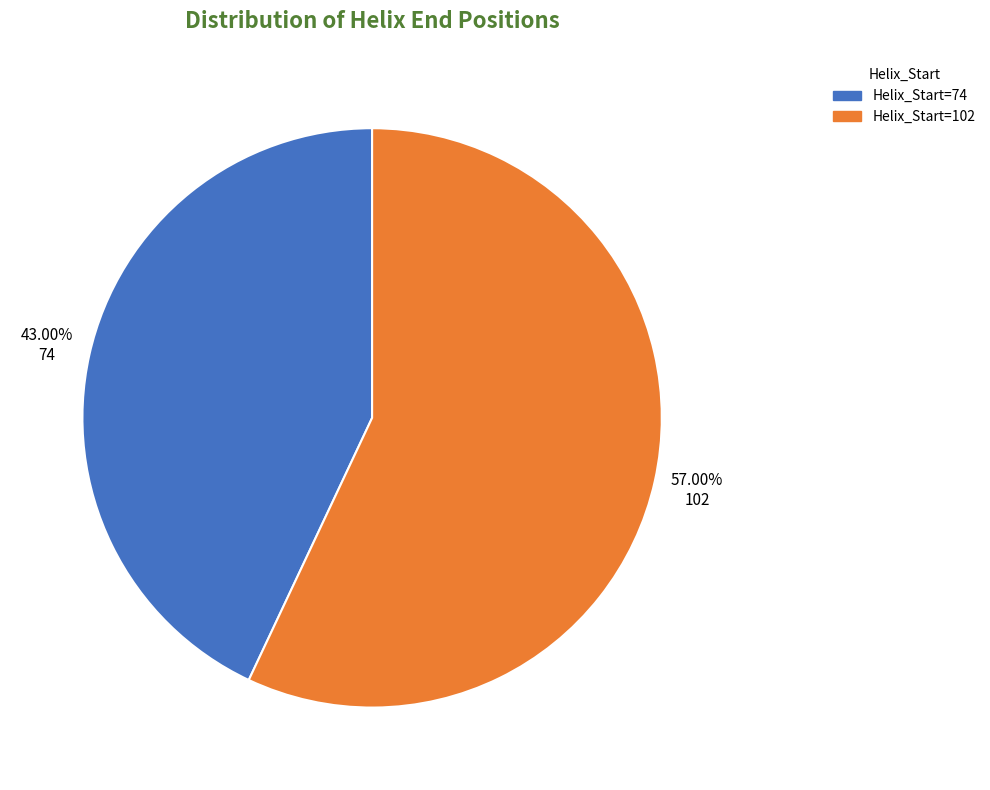

Between Helix_Start=74 and Helix_Start=102, which is larger?

Helix_Start=102